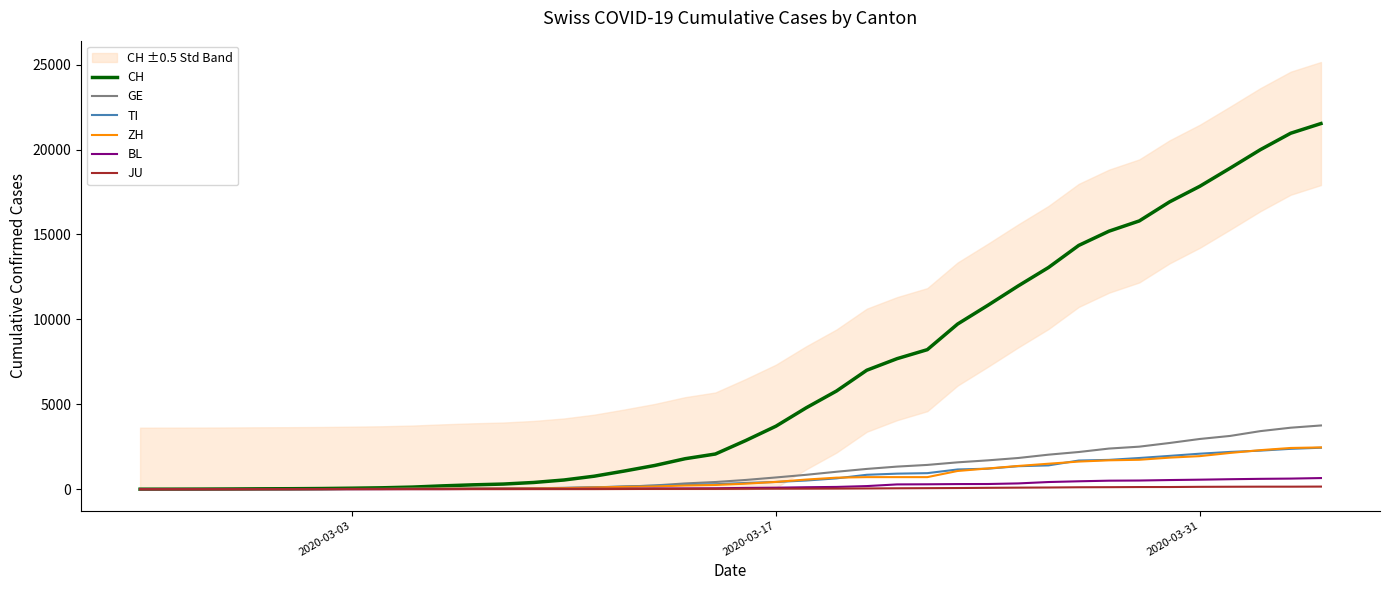

Does the chart display data point markers on the line(s)?

No